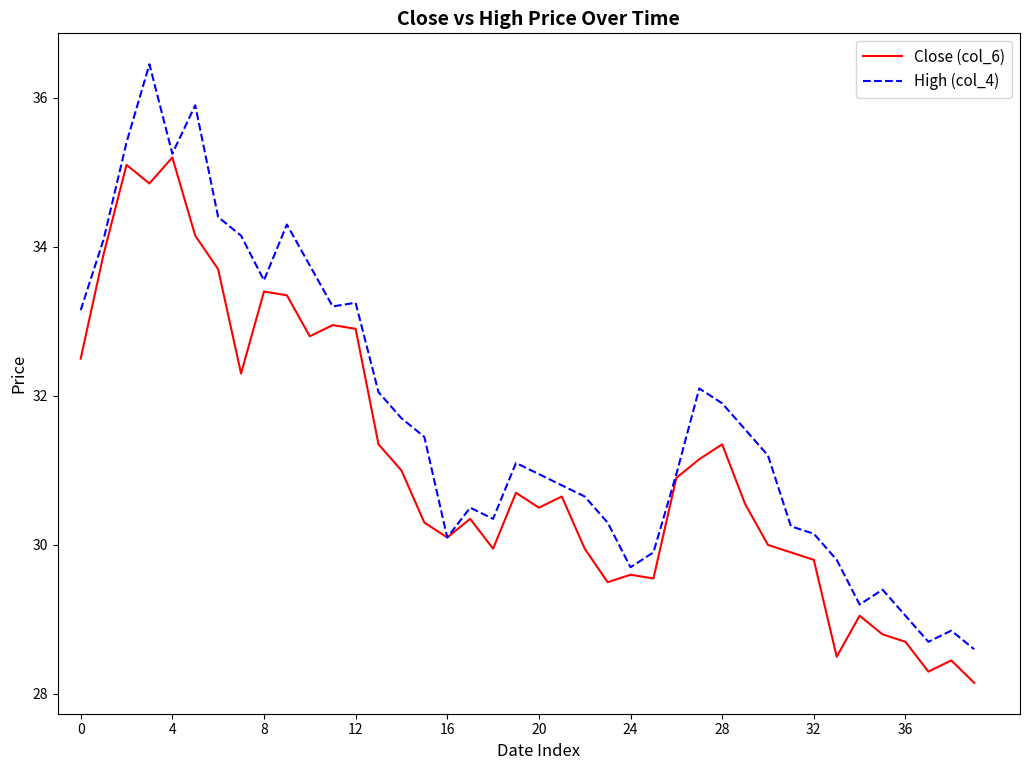

Which series has the largest range (max minus min)?

High (col_4)